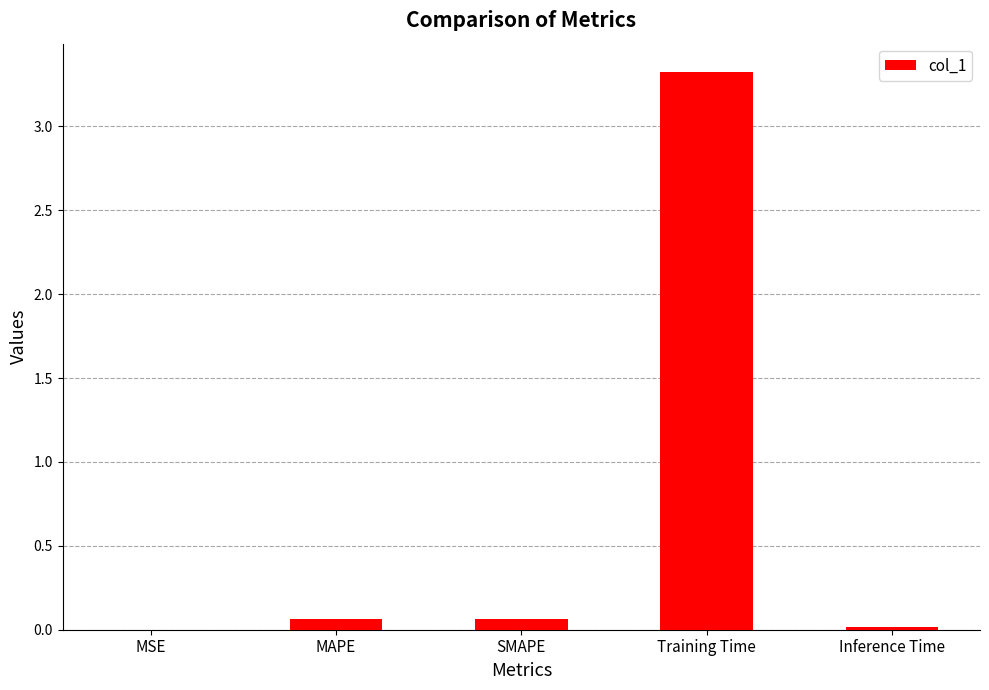

What is the sum of all values?

3.5